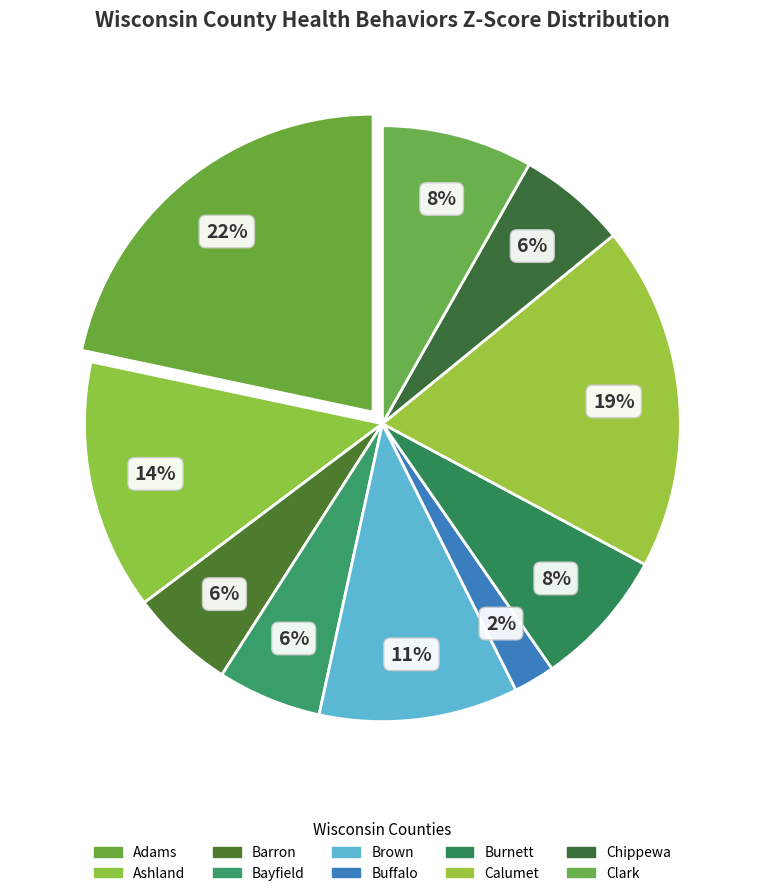

To the nearest percent, what is the average slice percentage?

10%